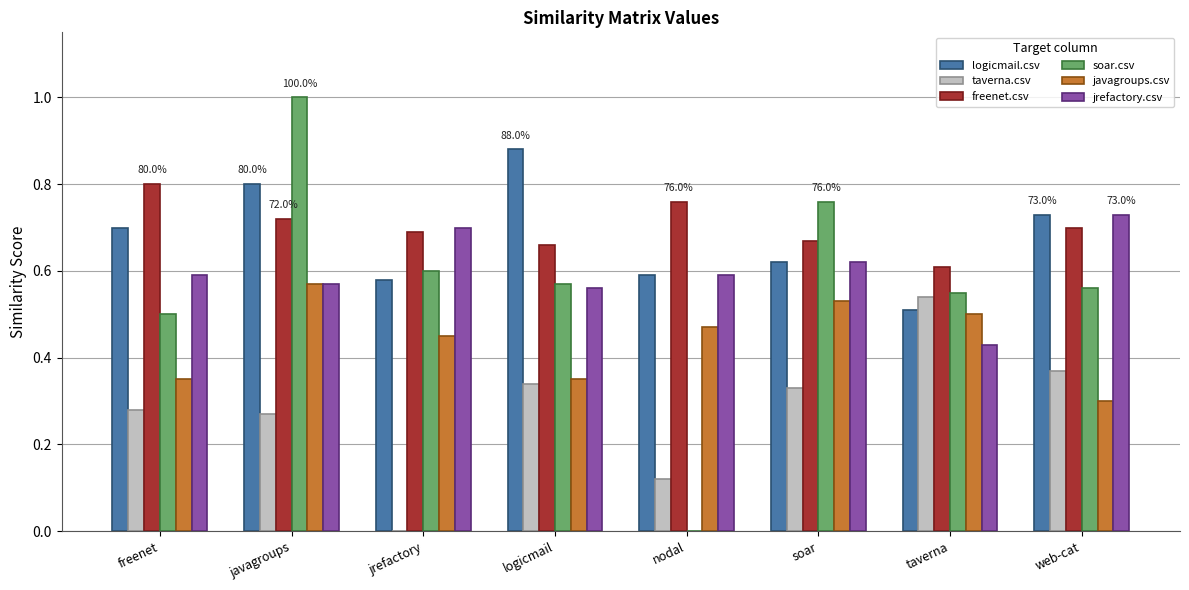

Which series changed the most between javagroups and taverna?

soar.csv